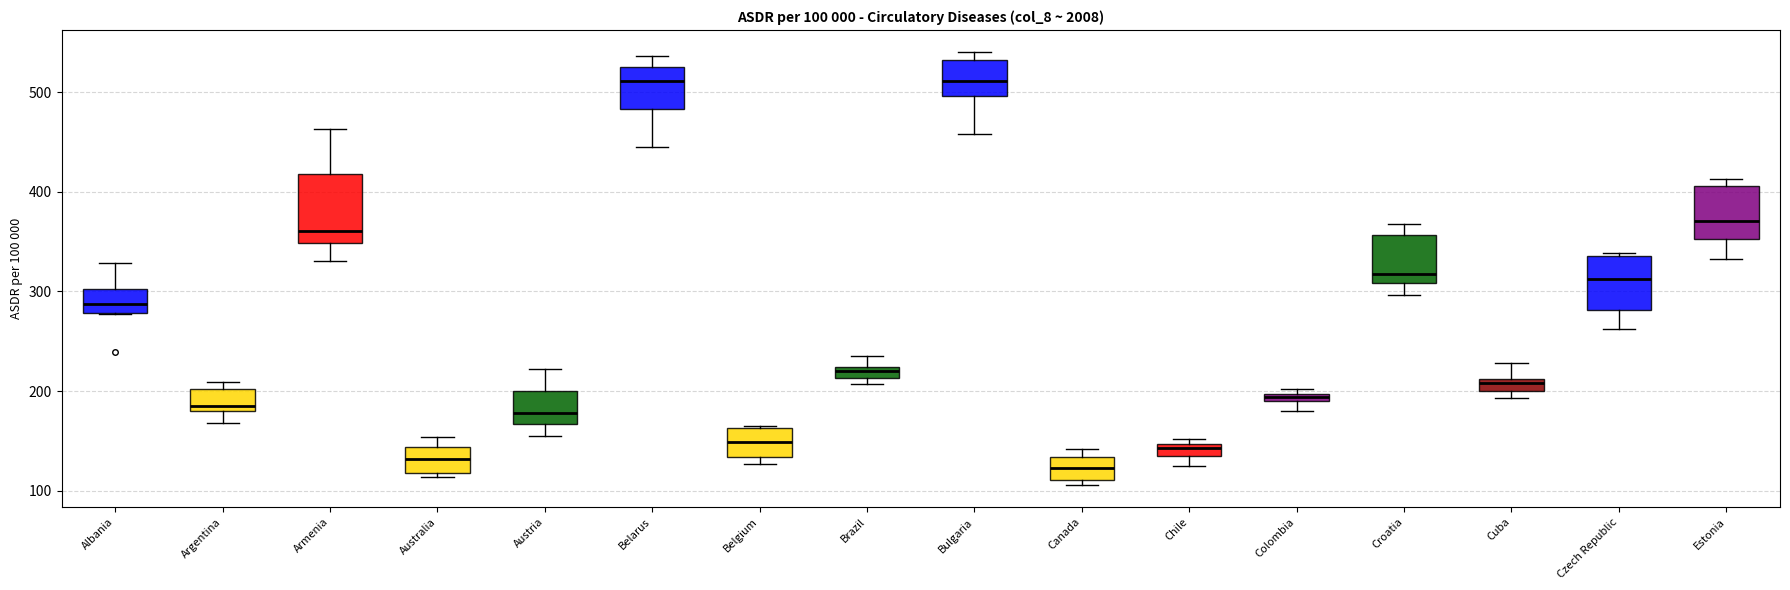

Which box is the tallest, from its lower edge to its upper edge?

Armenia